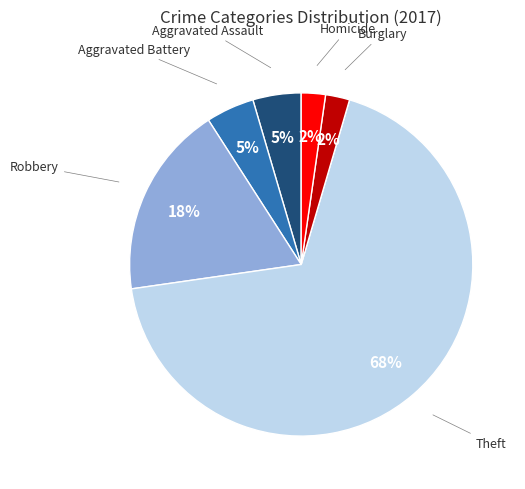

Is there any slice that represents more than half of the pie?

Yes